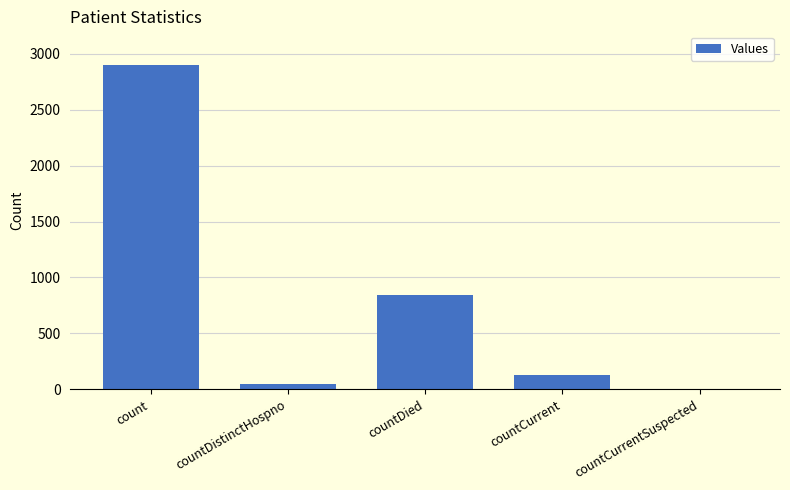

Are the bars grouped side by side (vs. stacked)?

No